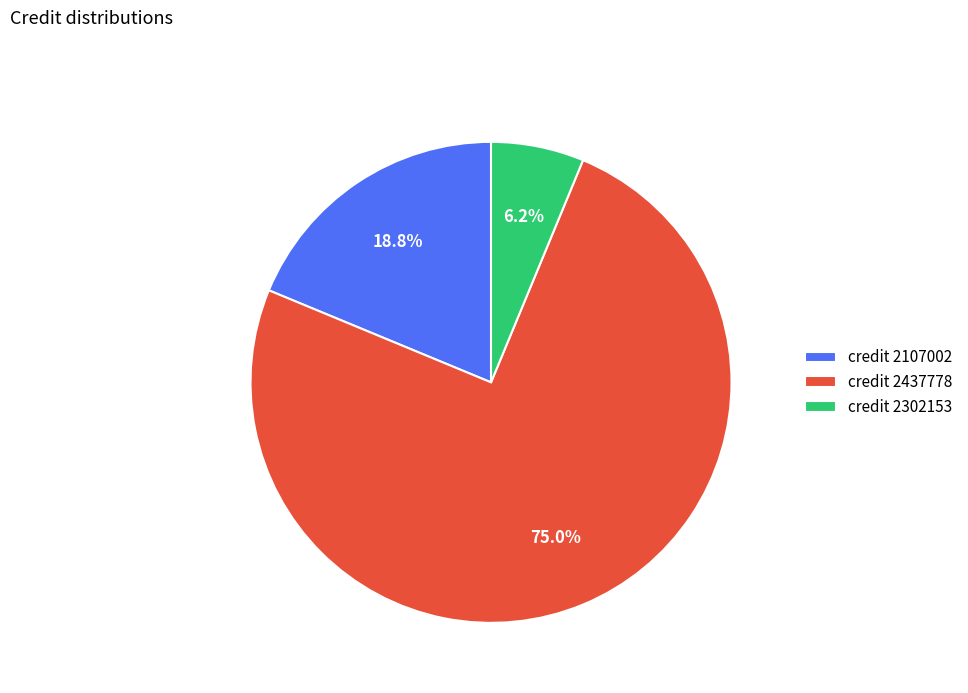

Is there any slice that represents more than half of the pie?

Yes